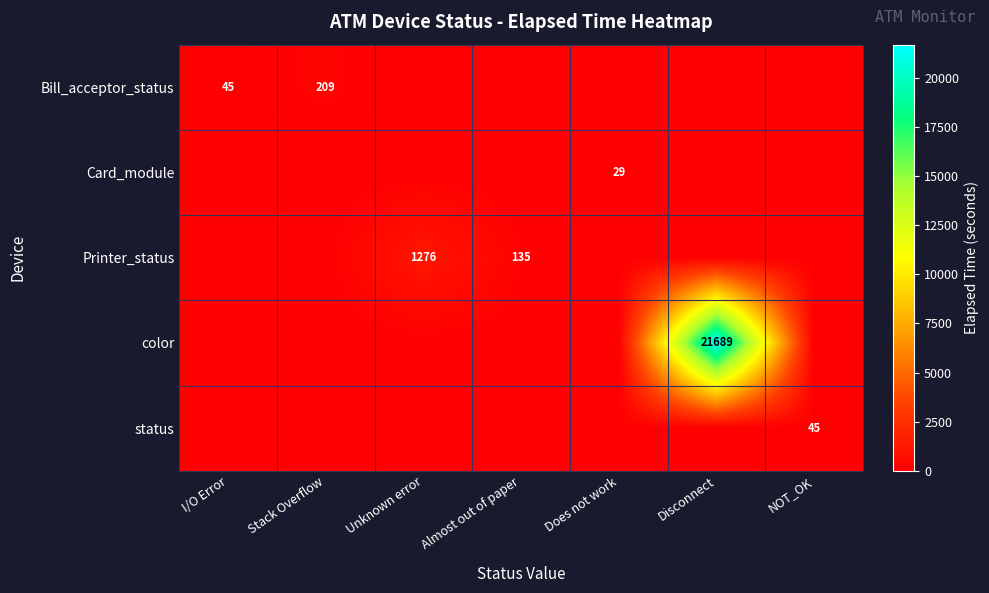

True or false: Bill_acceptor_status has a value of 45 at I/O Error.

True